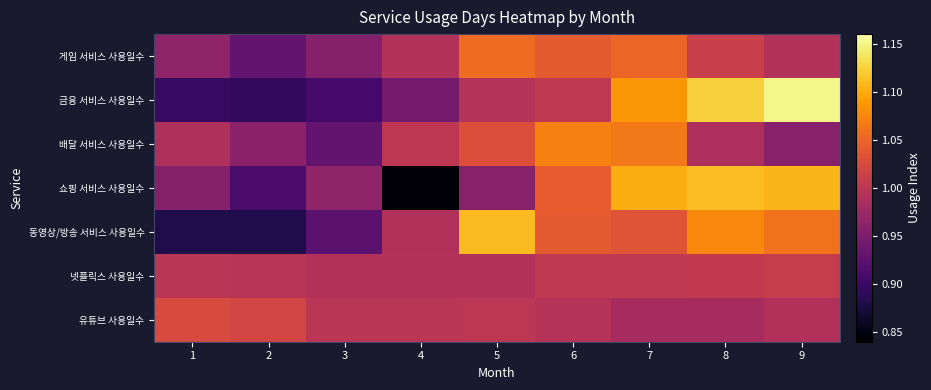

Which series has the largest total across all categories?

금융 서비스 사용일수